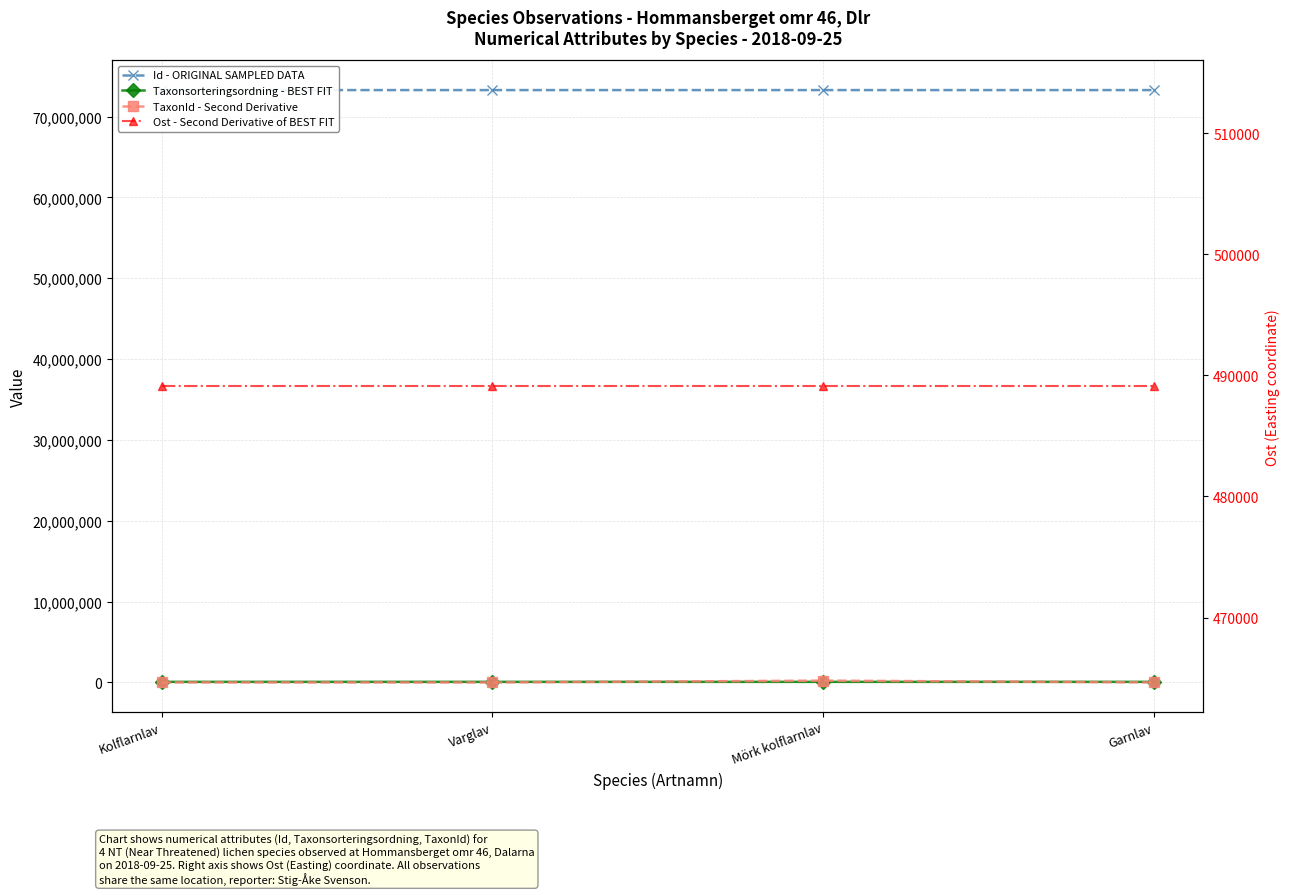

Reading right to left, transcribe all the data shown in this chart.

Id - ORIGINAL SAMPLED DATA: 73280202.0	73280223.0	73280192.0	73280230.0
Taxonsorteringsordning - BEST FIT: 77506.0	77259.0	77605.0	77258.0
TaxonId - Second Derivative: 6425.0	228912.0	967.0	6446.0
Ost - Second Derivative of BEST FIT: 489097.0	489097.0	489097.0	489097.0